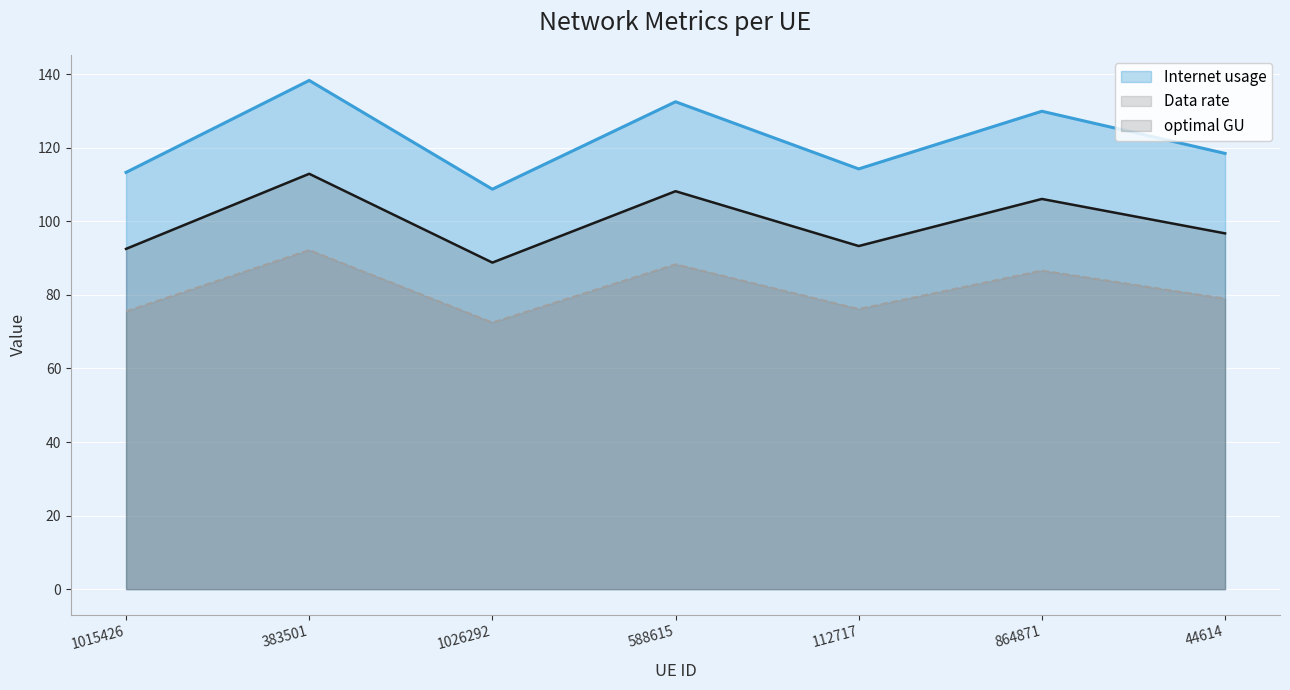

How many lines are shown in the chart?

3